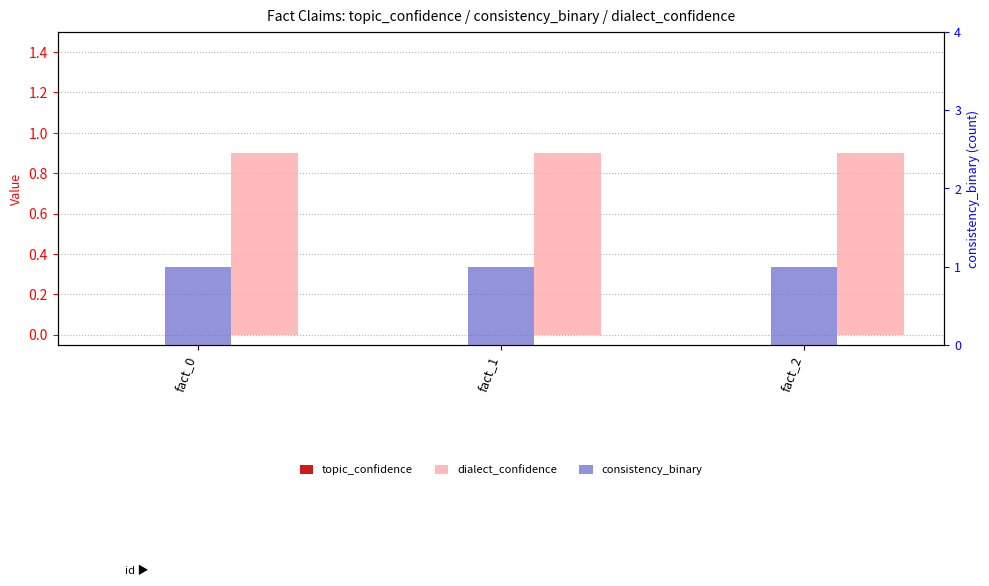

True or false: dialect_confidence has a value of 0.9 at fact_1.

True